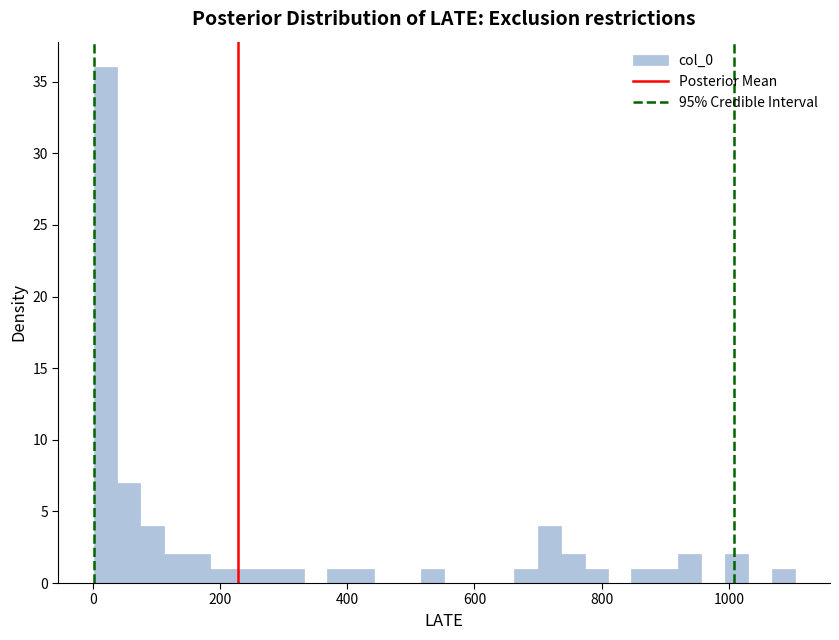

Read against the x-axis, roughly where is the centre of the tallest bar?

20